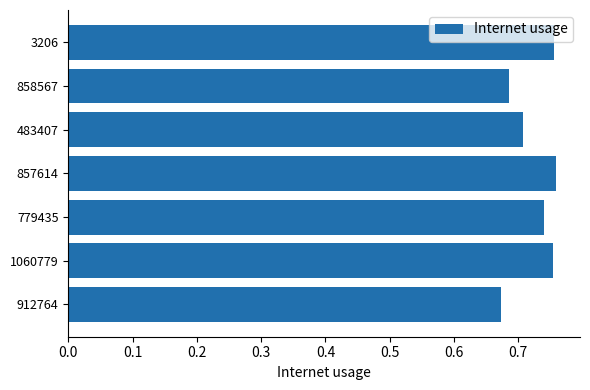

The value at 1060779 is 1.2. True or false?

False